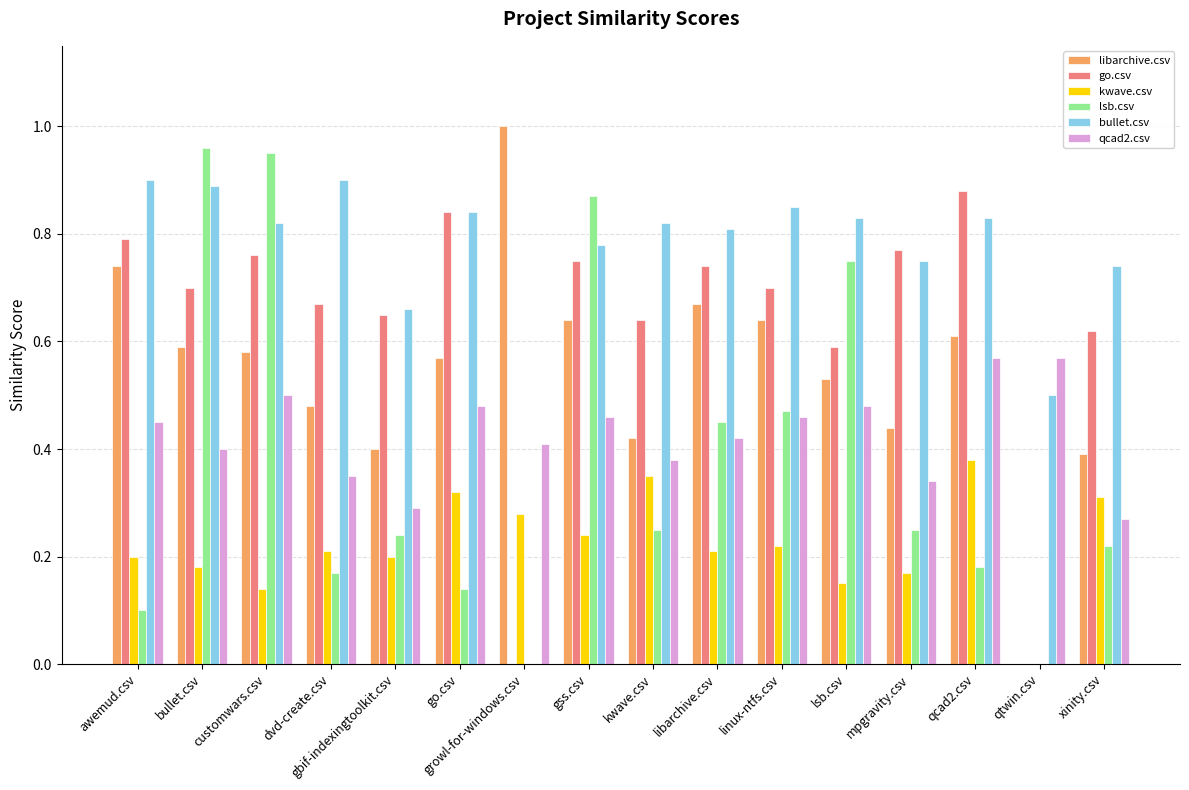

Which series changed the most between dvd-create.csv and go.csv?

go.csv